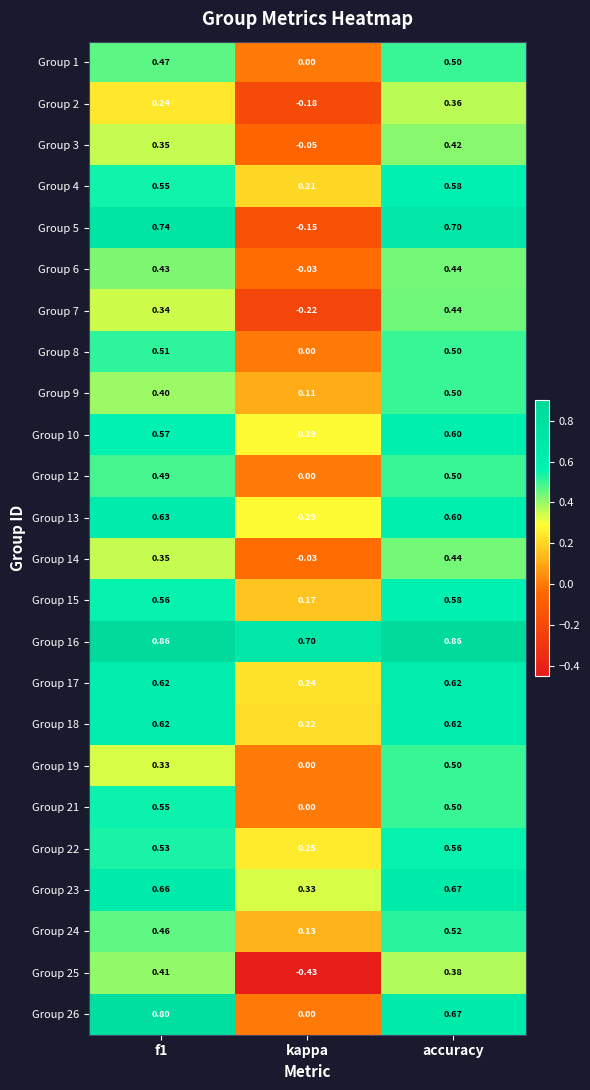

Which series has the largest range (max minus min)?

Group 5